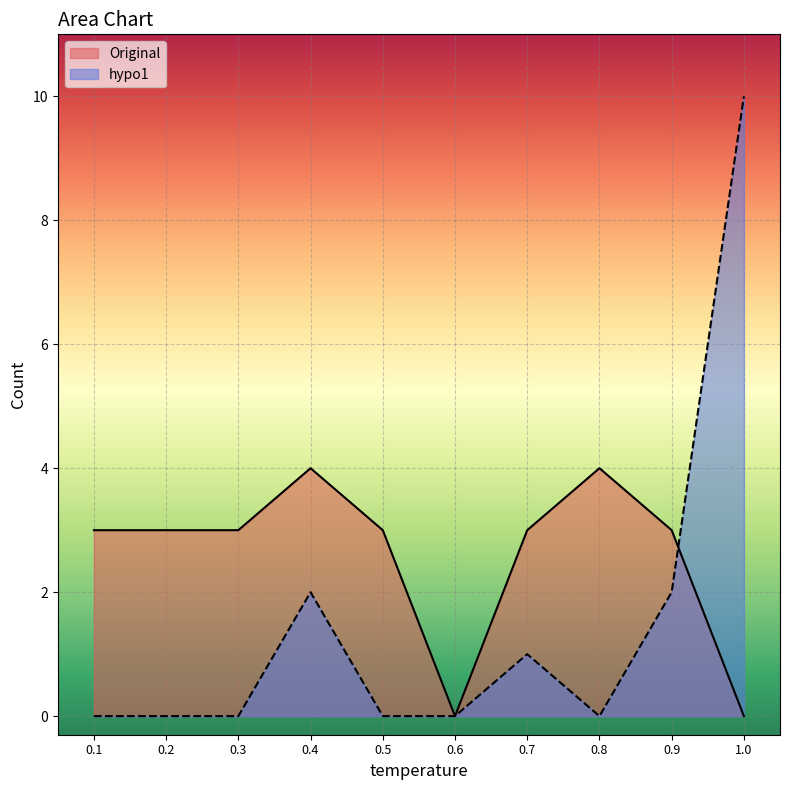

What is the sum of all hypo1 values?

15